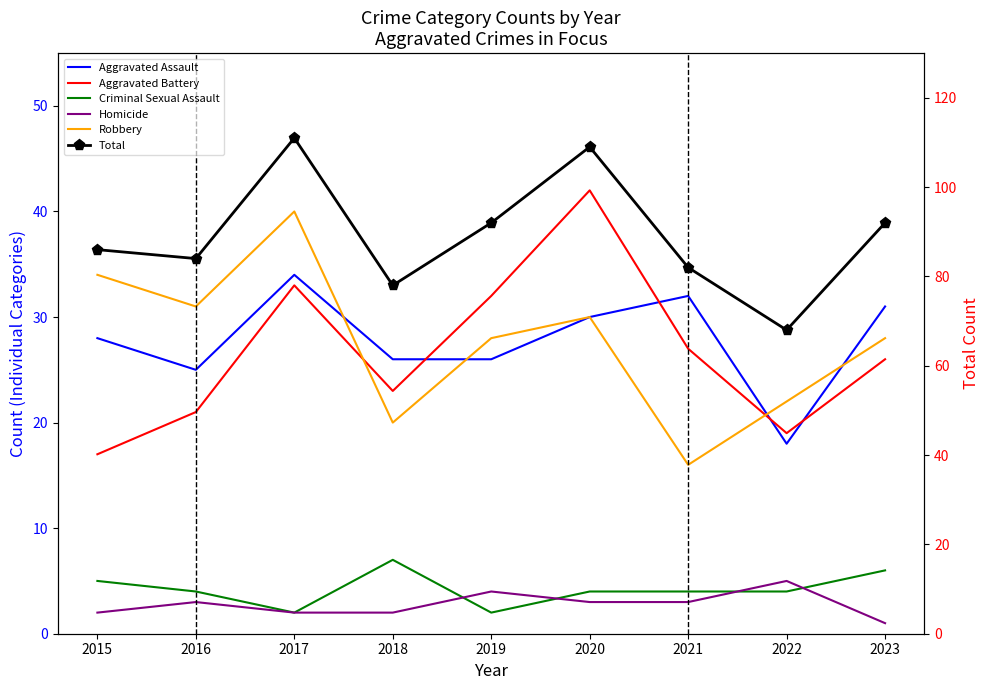

Where is the first local maximum for Homicide?

2016